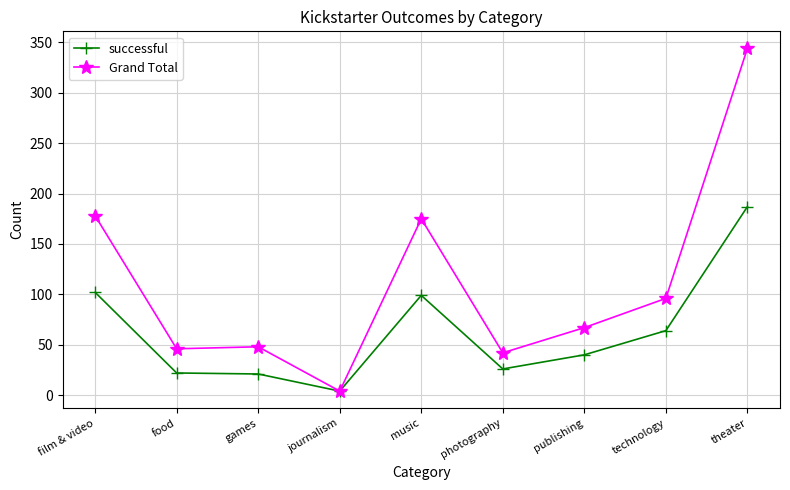

What position from the left is journalism?

4